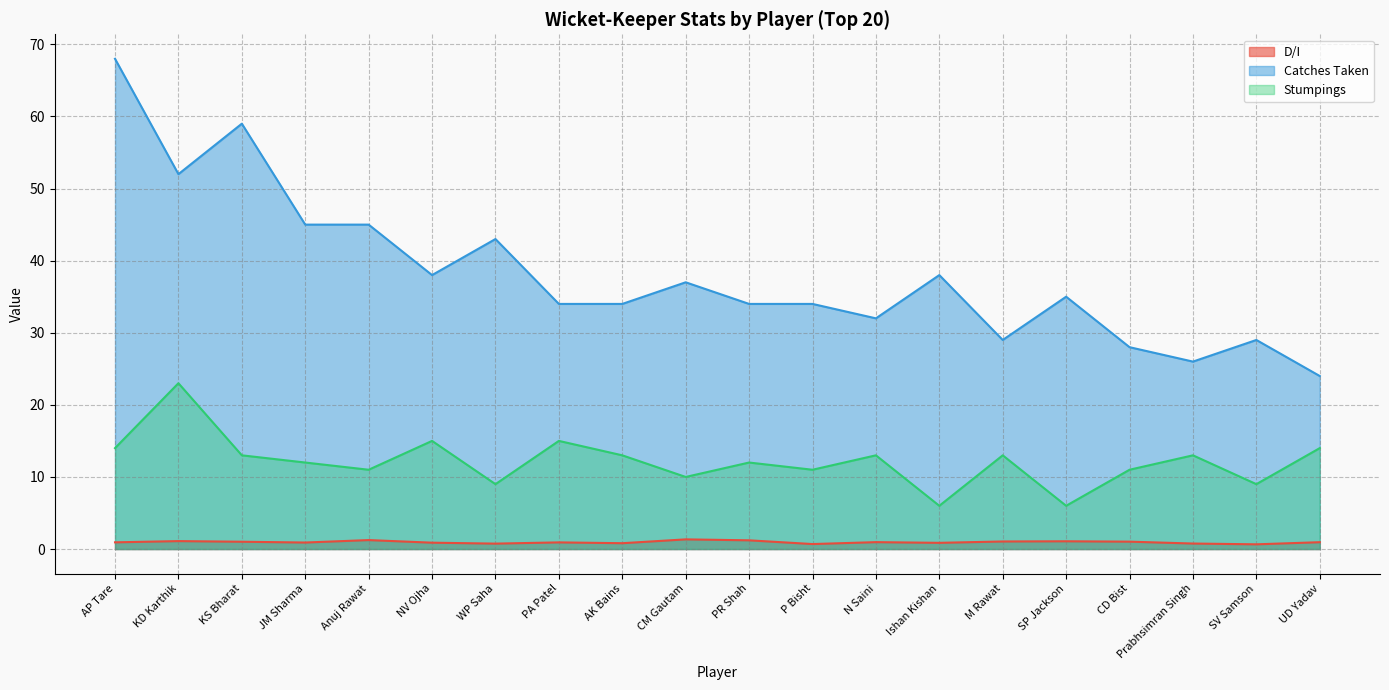

What is the spread (max minus min) of values at Prabhsimran Singh?

25.2